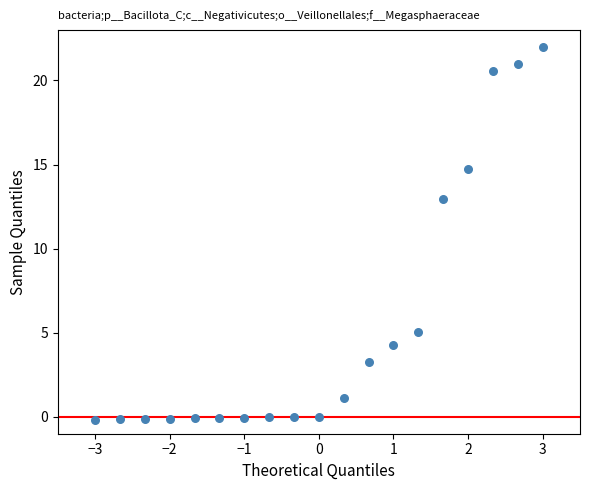

What Y value in the scatter plot is closest to 10?

13.0